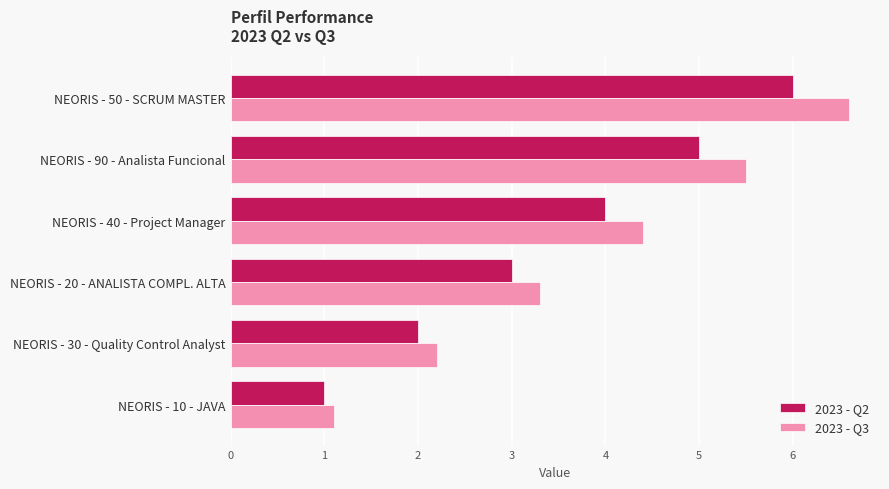

Which series has the largest total across all categories?

2023 - Q3